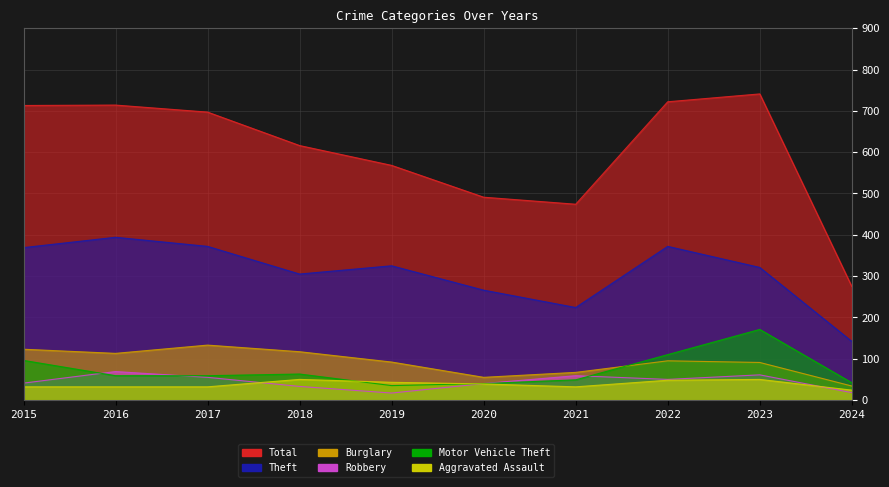

The value of Total at 2019 is 568. True or false?

True